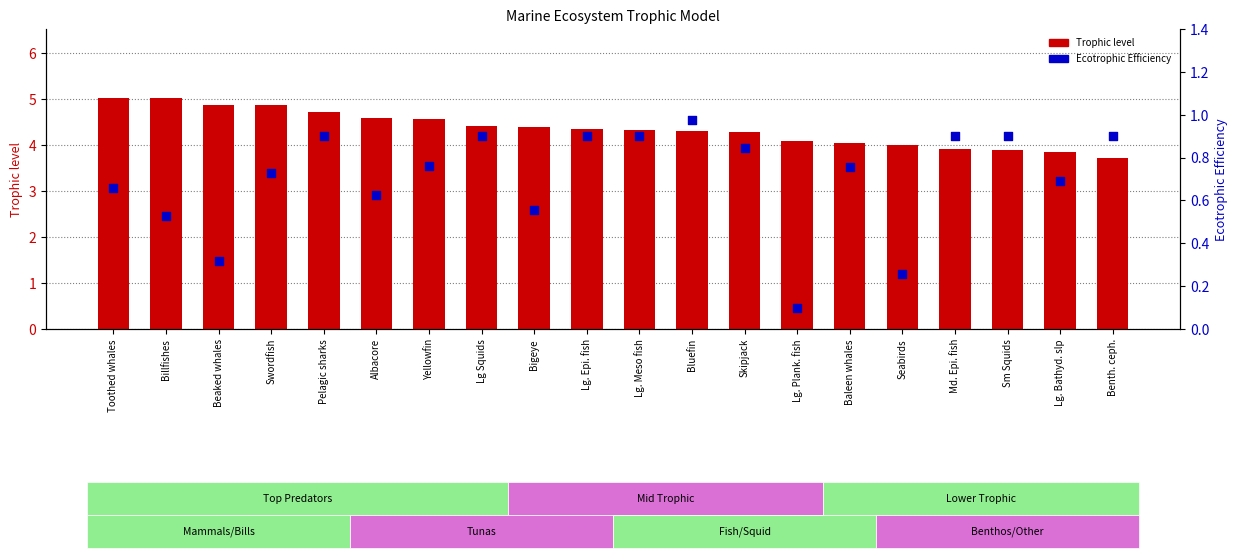

Which series contains the highest Y value?

Trophic level